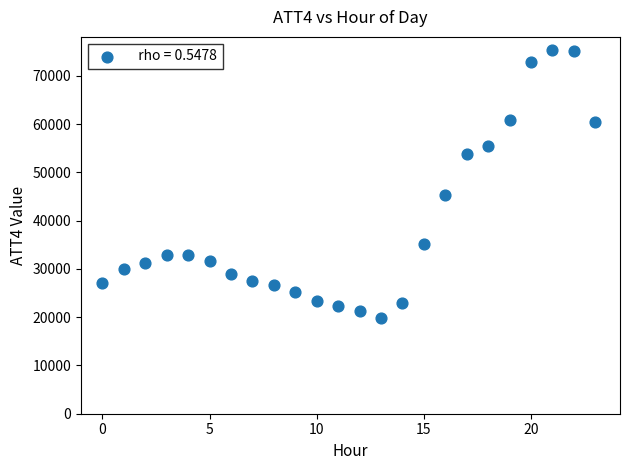

What is the range of Y values (max minus min)?

55400